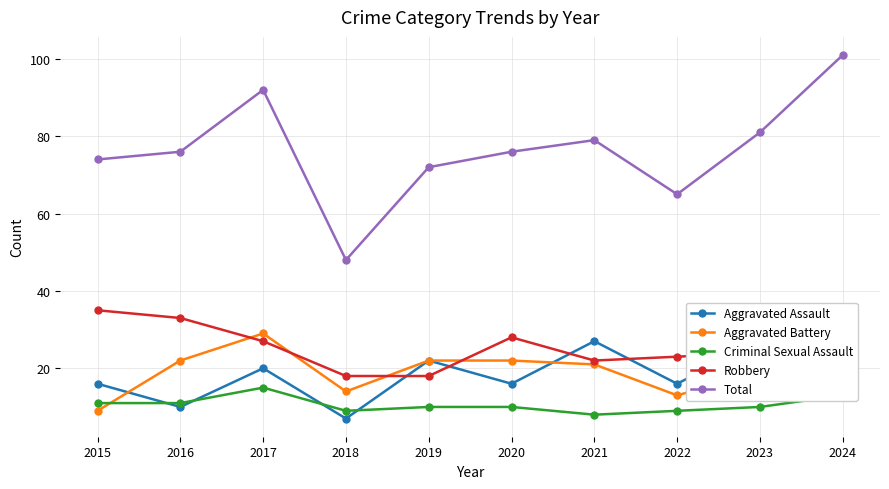

Is the value of Robbery at 2023 greater than the value of Aggravated Assault at 2021?

No